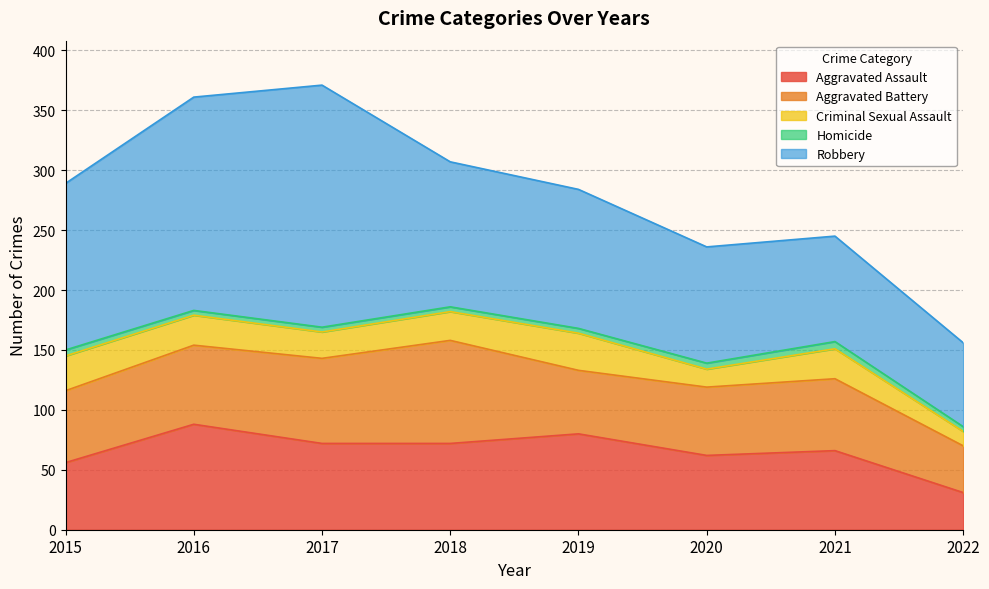

How many interior local peaks does the Robbery series have?

1